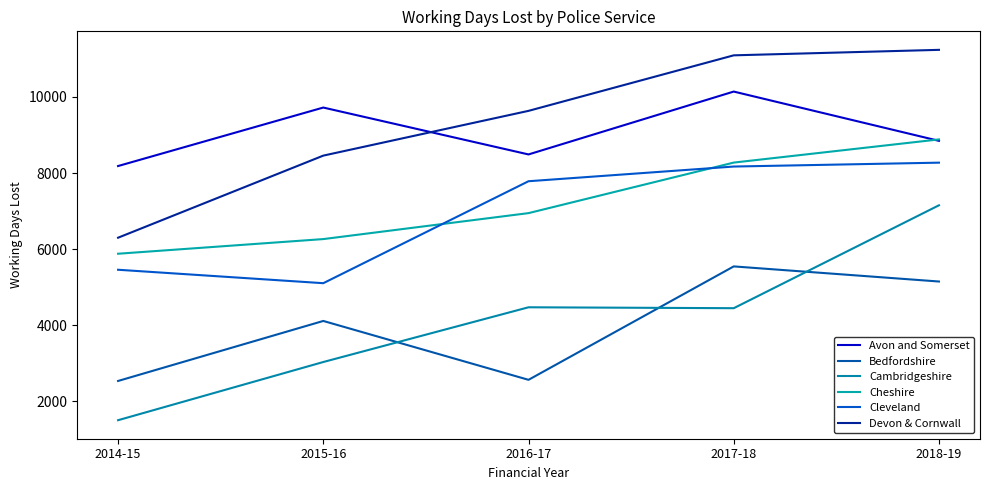

Rank the series at 2014-15 from highest to lowest value.

Avon and Somerset, Devon & Cornwall, Cheshire, Cleveland, Bedfordshire, Cambridgeshire